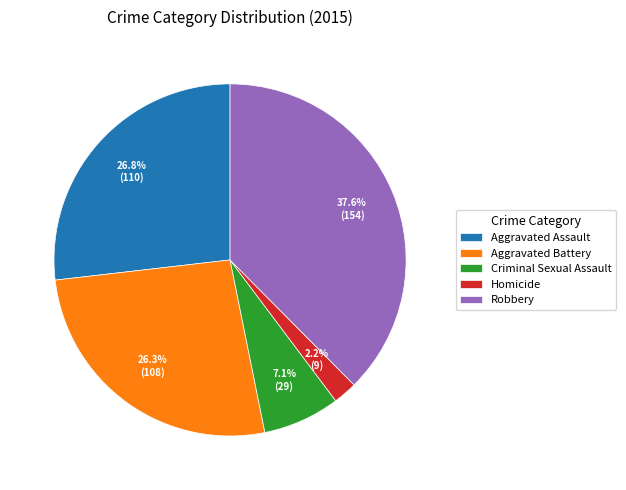

Between Aggravated Assault and Homicide, which is larger?

Aggravated Assault